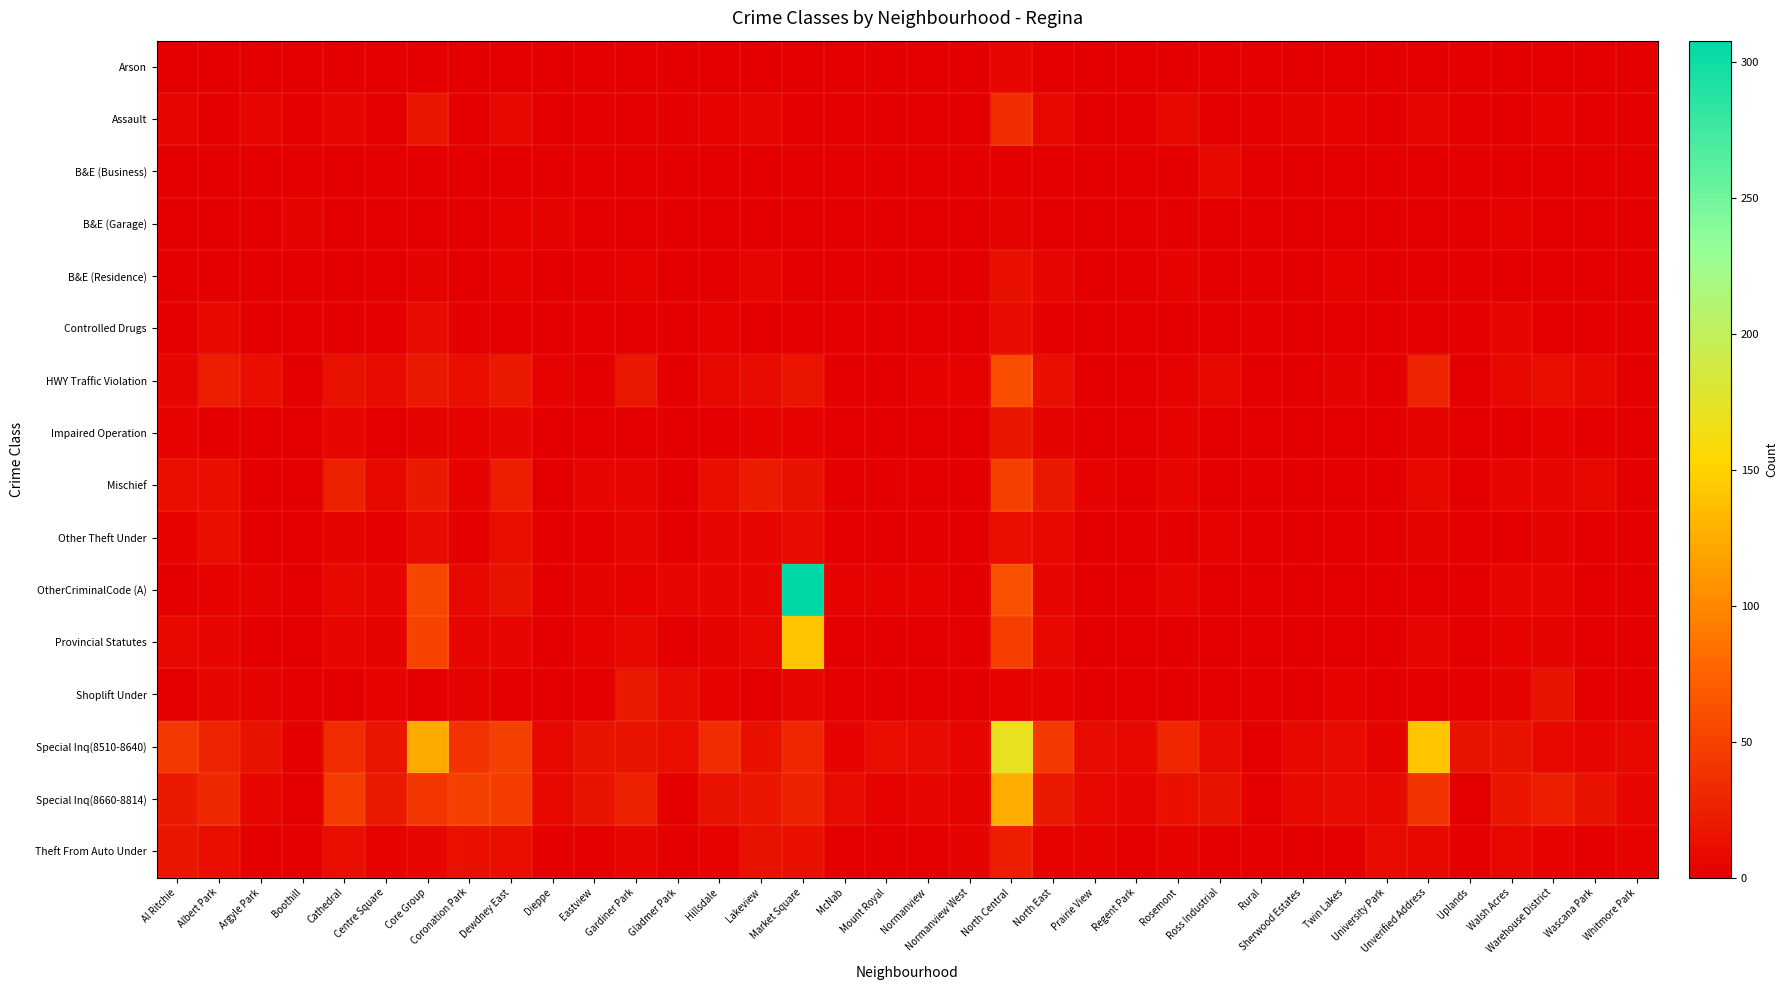

Which series changed the most between Argyle Park and Gardiner Park?

Special Inq(8660-8814)